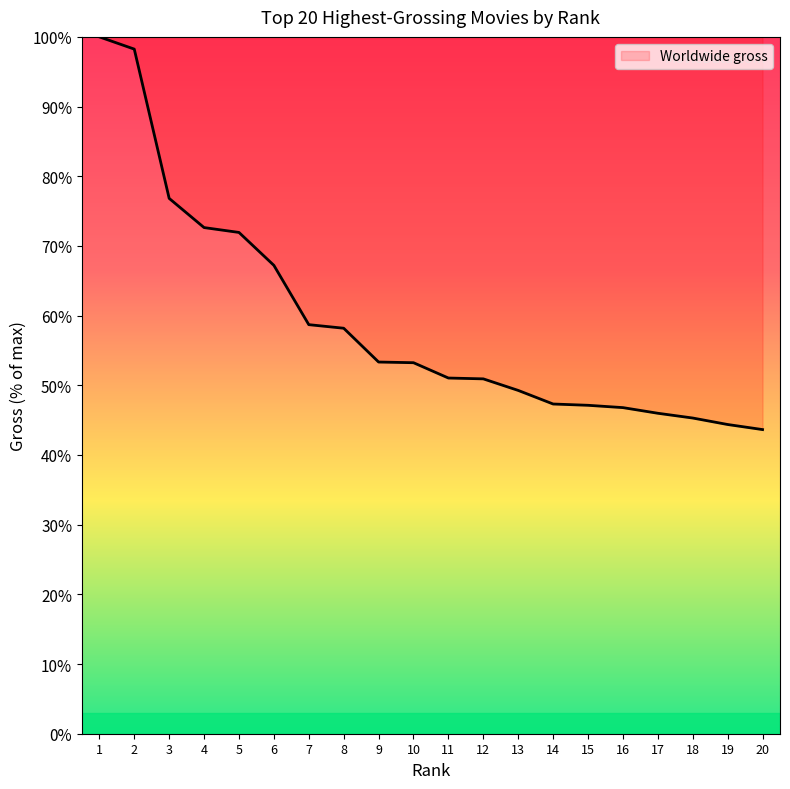

Does the chart display data point markers on the line(s)?

No